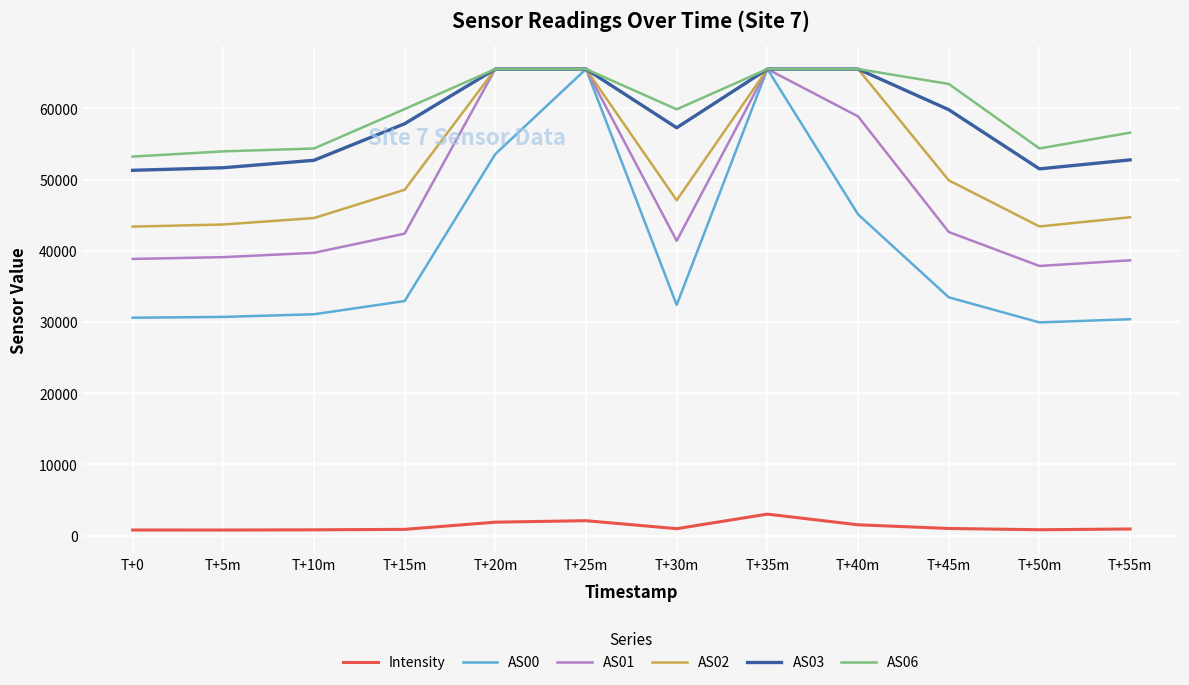

What is the total value across all series at T+40m?

302136.7